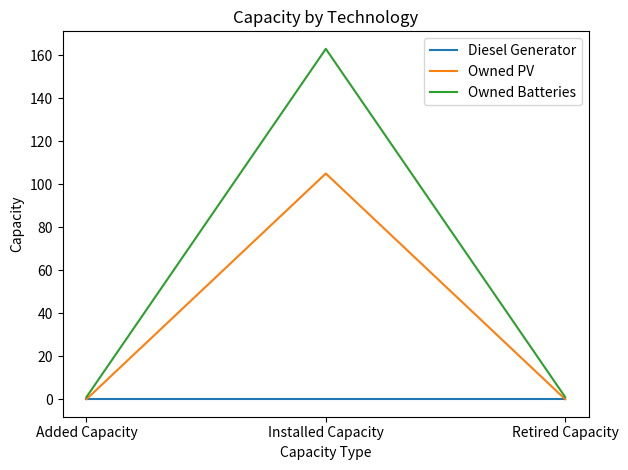

Between Added Capacity and Installed Capacity, which series saw the biggest shift?

Owned Batteries